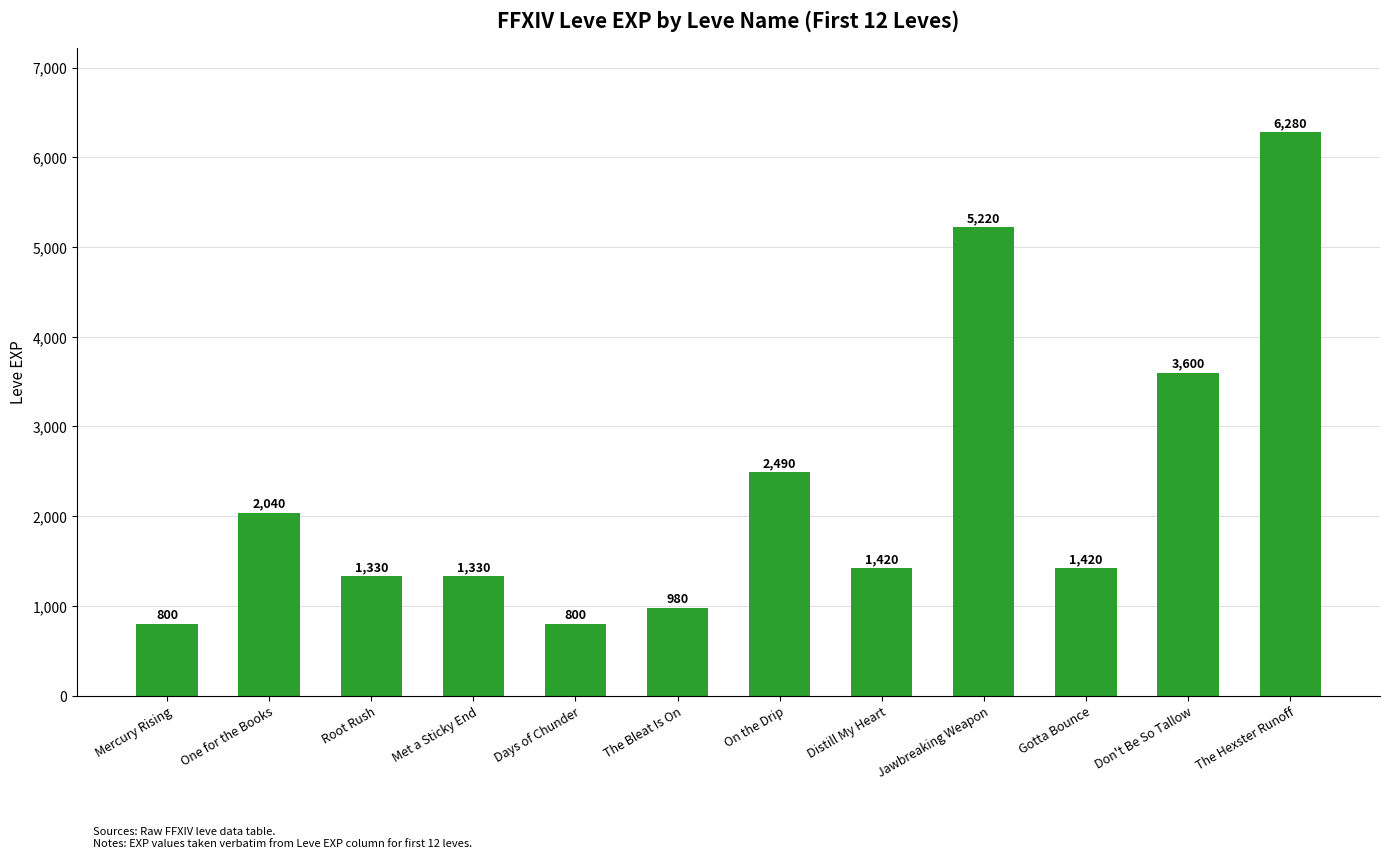

How many series are shown in this chart?

1